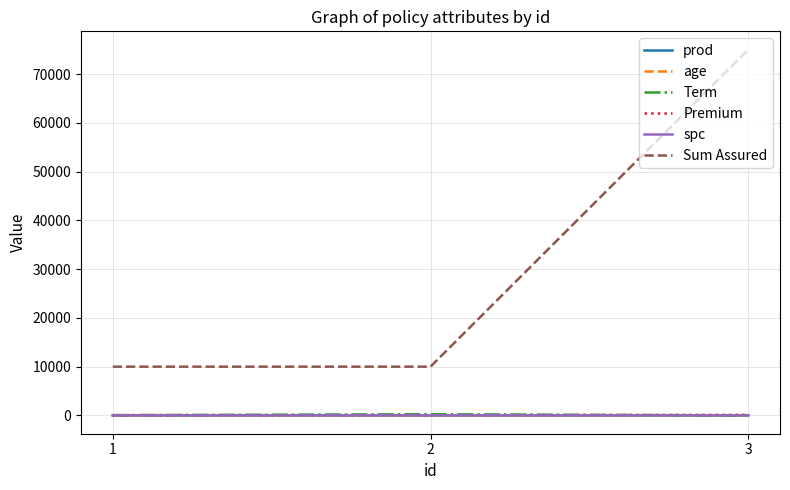

At how many categories does at least one series exceed 22984?

1